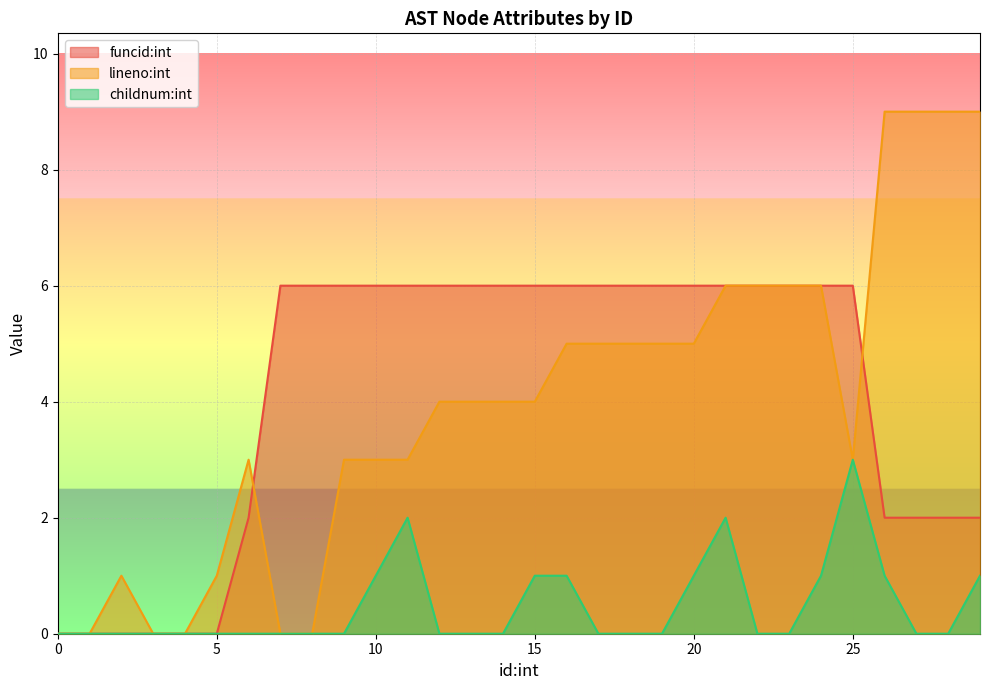

How many values in the lineno:int series are below 4?

13